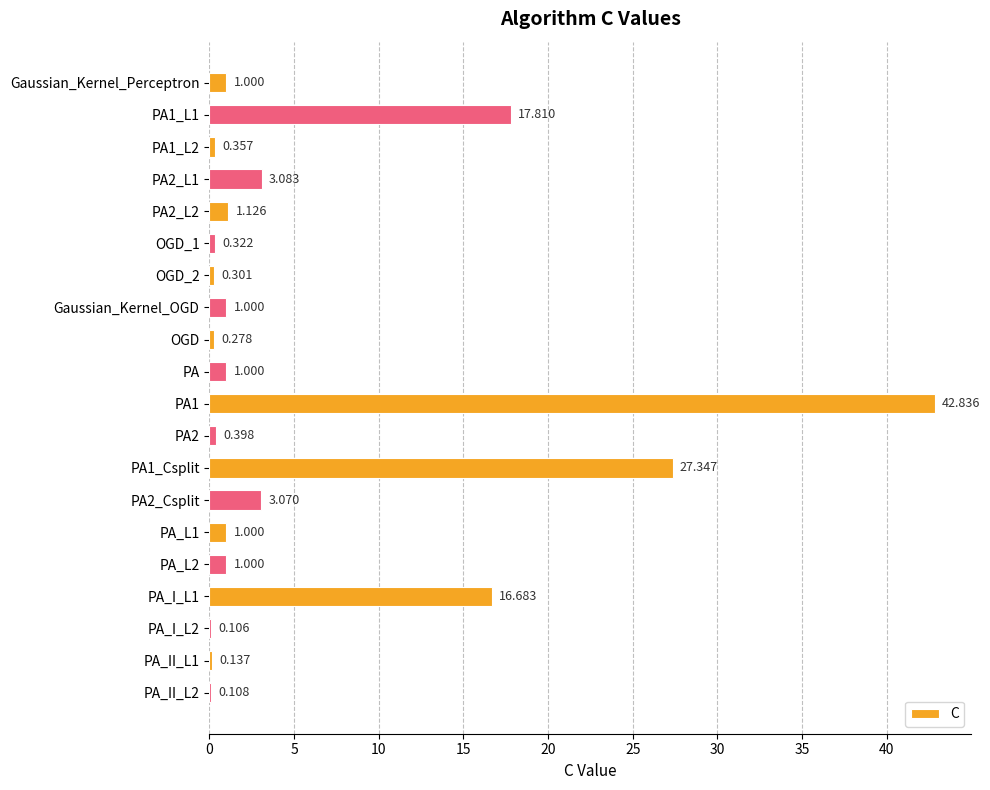

How many data points does each series have?

20